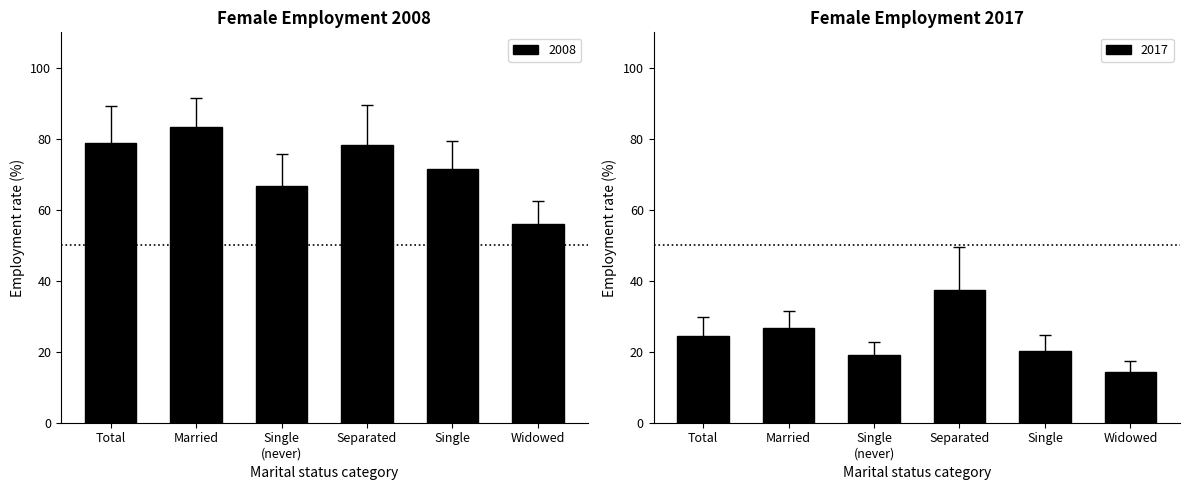

Reading left to right, what are all the values shown in this chart?

2008: 78.7	83.2	66.7	78.3	71.4	55.9
2017: 24.6	26.6	19.0	37.3	20.3	14.4